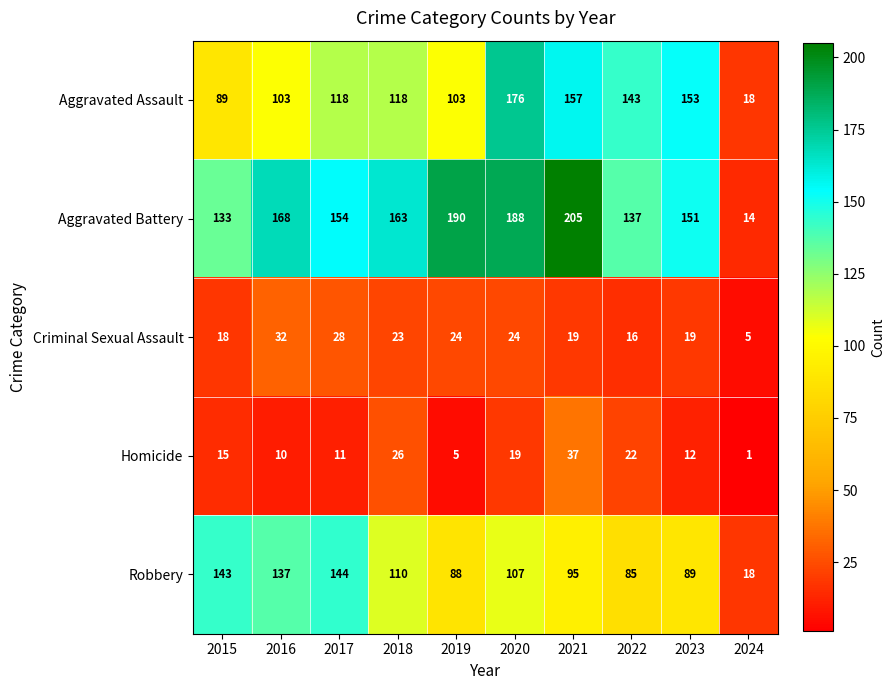

Which category has the lowest value in the Homicide series?

2024